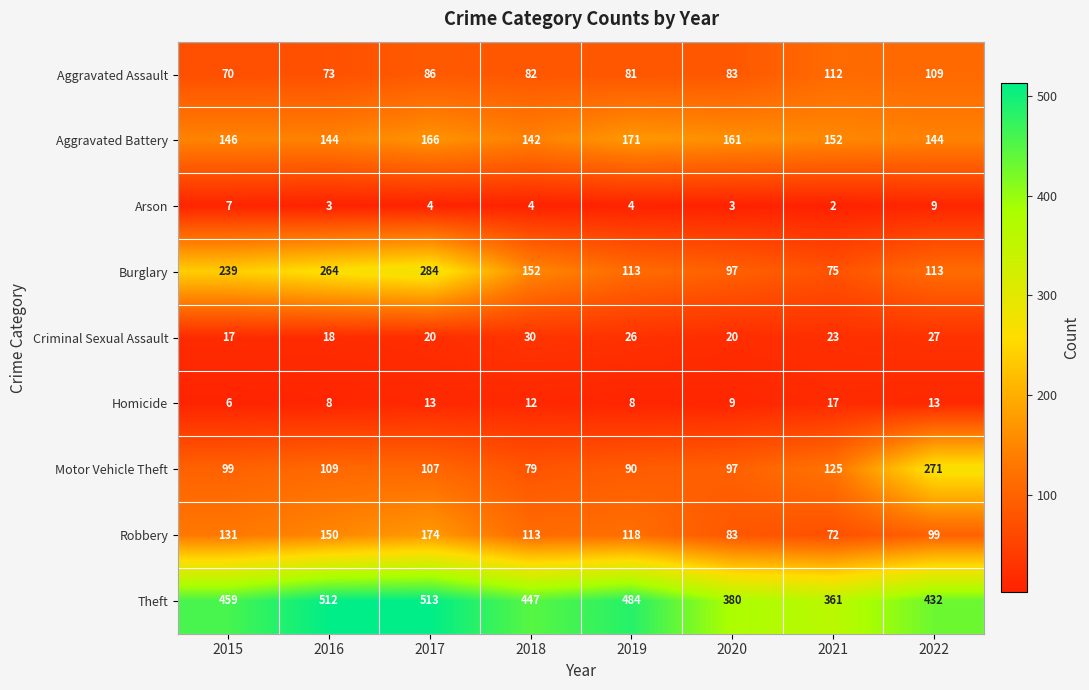

How many series are shown in this chart?

9